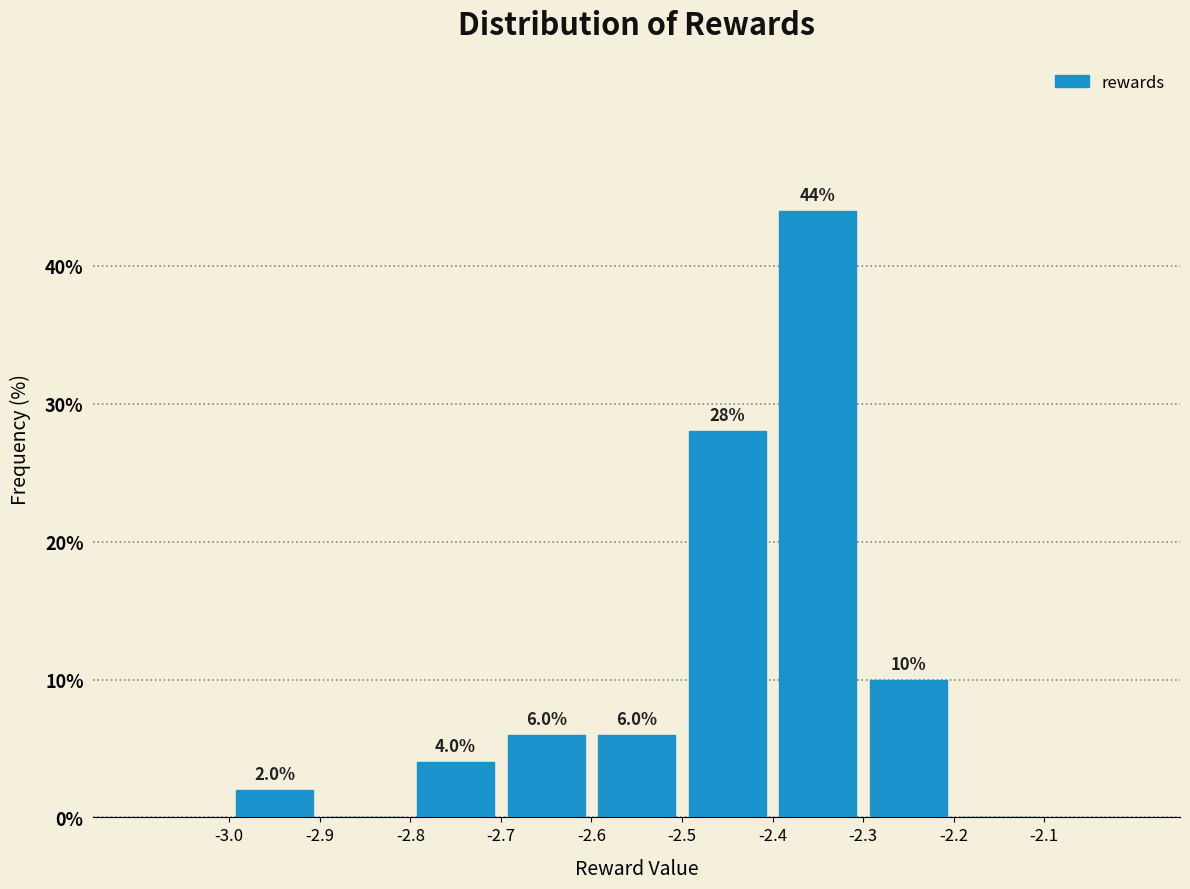

Over which range of the x-axis is the bar tallest?

-2.4 to -2.3